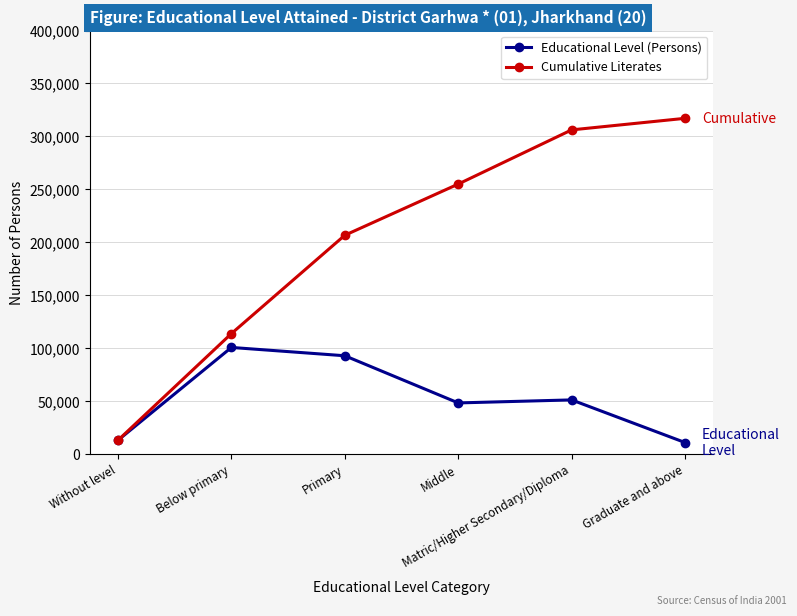

Does the chart have visible grid lines?

Yes